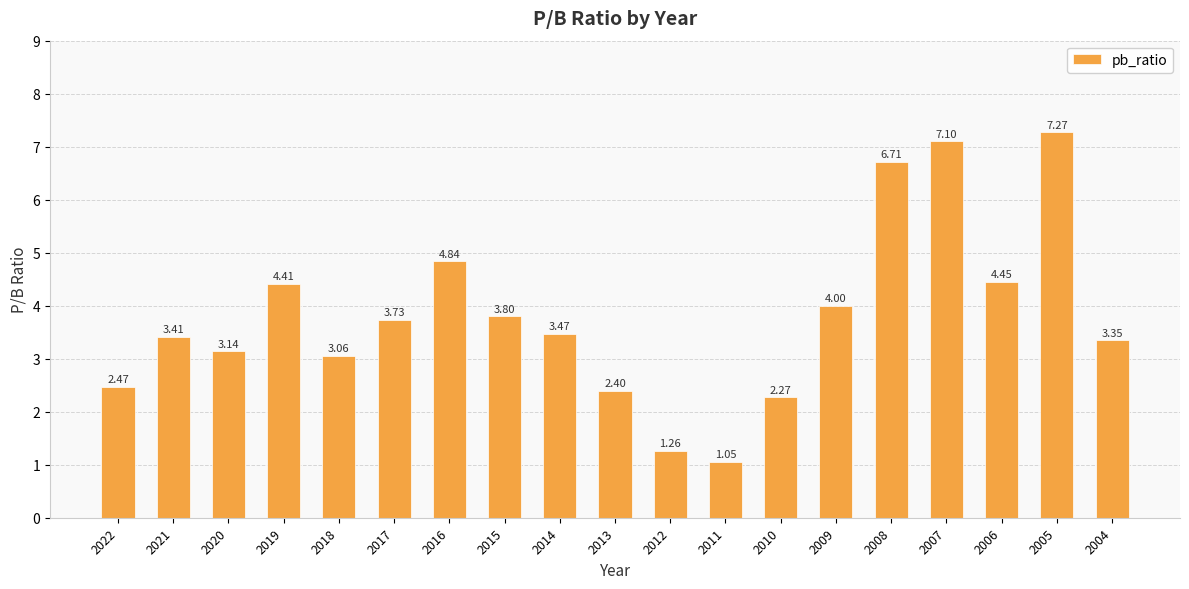

True or false: the data shows 10.3 at 2007.

False